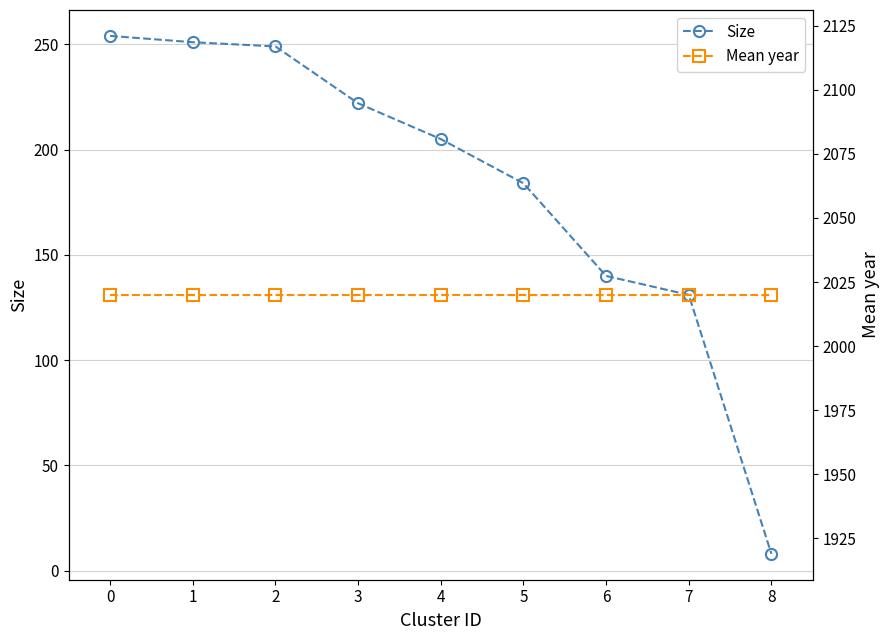

Rank the categories by Mean year value from lowest to highest.

0, 1, 2, 3, 4, 5, 6, 7, 8